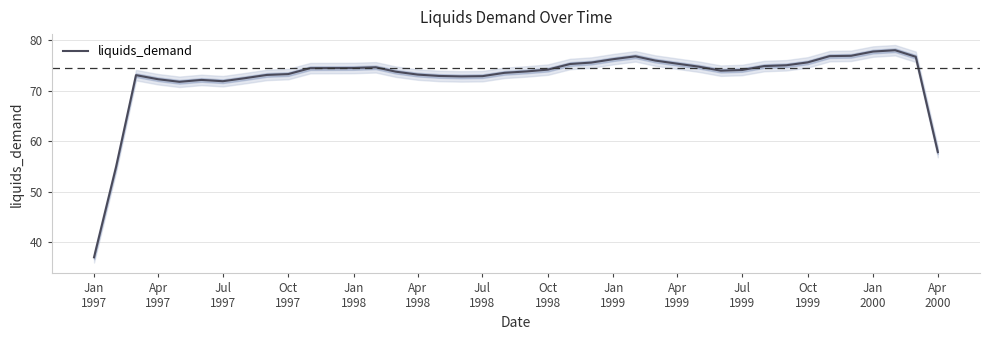

What is the maximum value for liquids_demand?

78.0